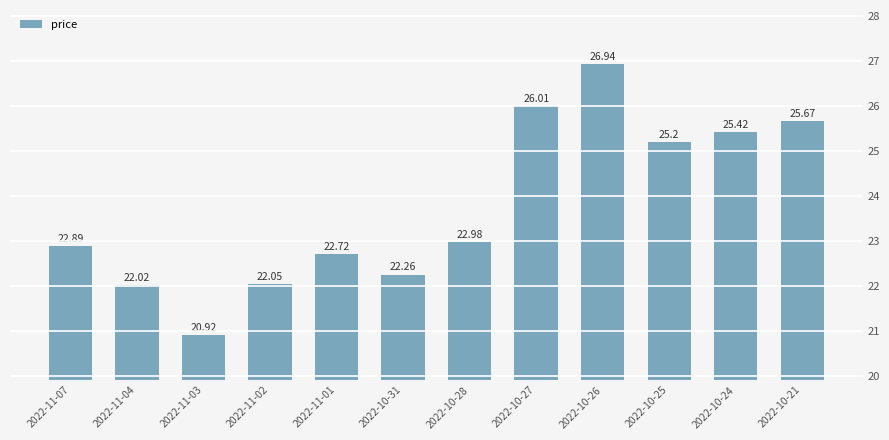

What is the ratio of the value at 2022-11-02 to the value at 2022-10-26?

0.8